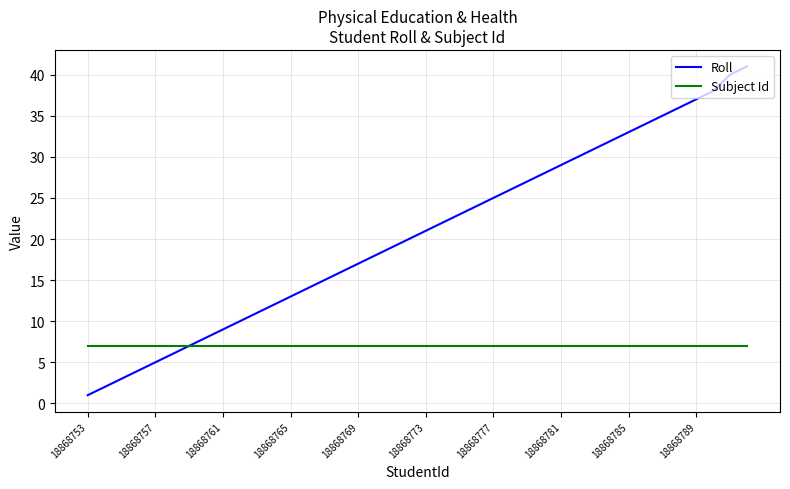

At how many categories does at least one series exceed 5?

40